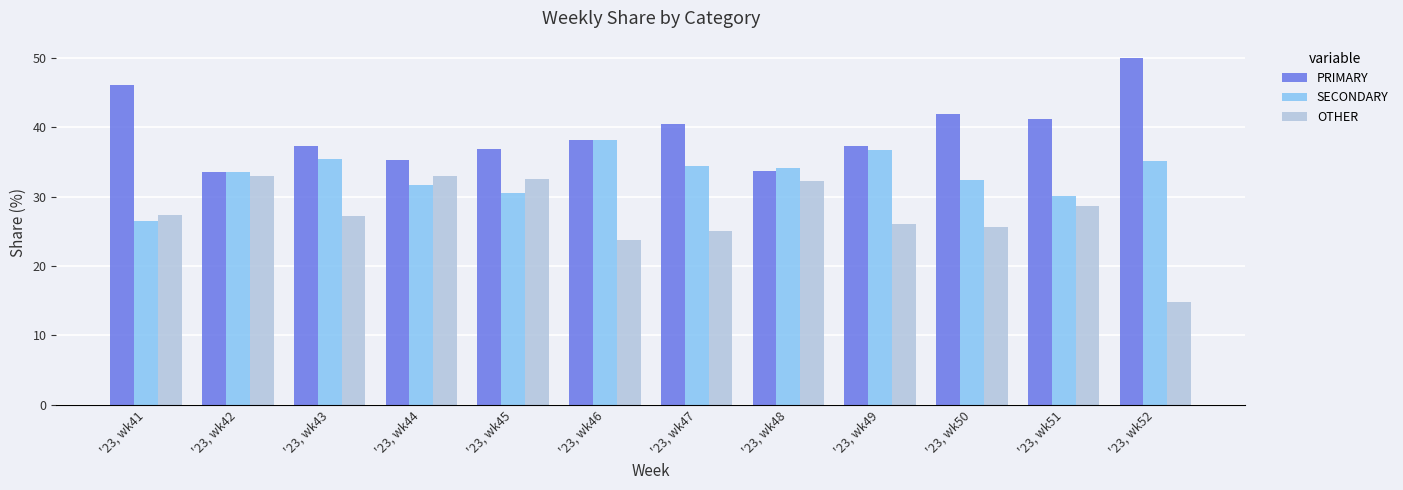

What are all the series names shown in the legend?

PRIMARY, SECONDARY, OTHER